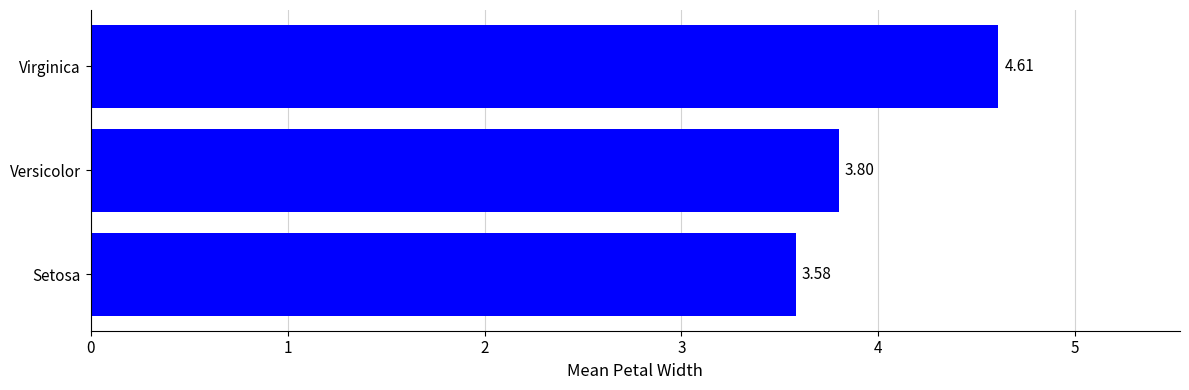

At which category does the chart reach its peak across all series?

Virginica